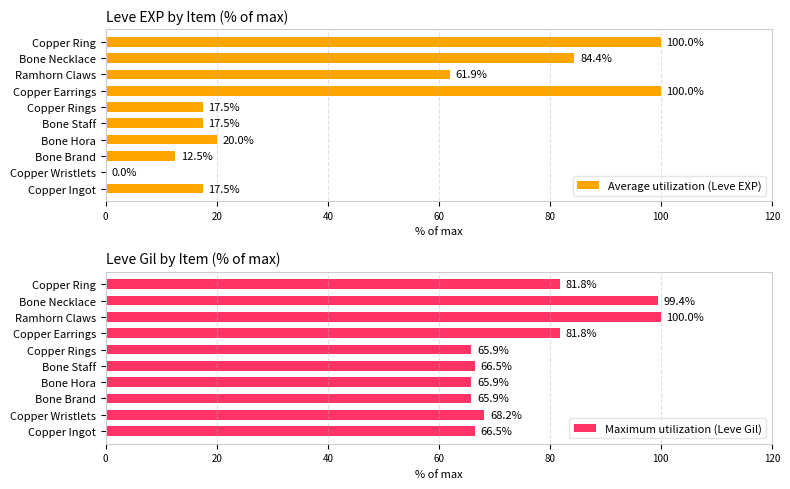

At how many categories does at least one series exceed 48?

10